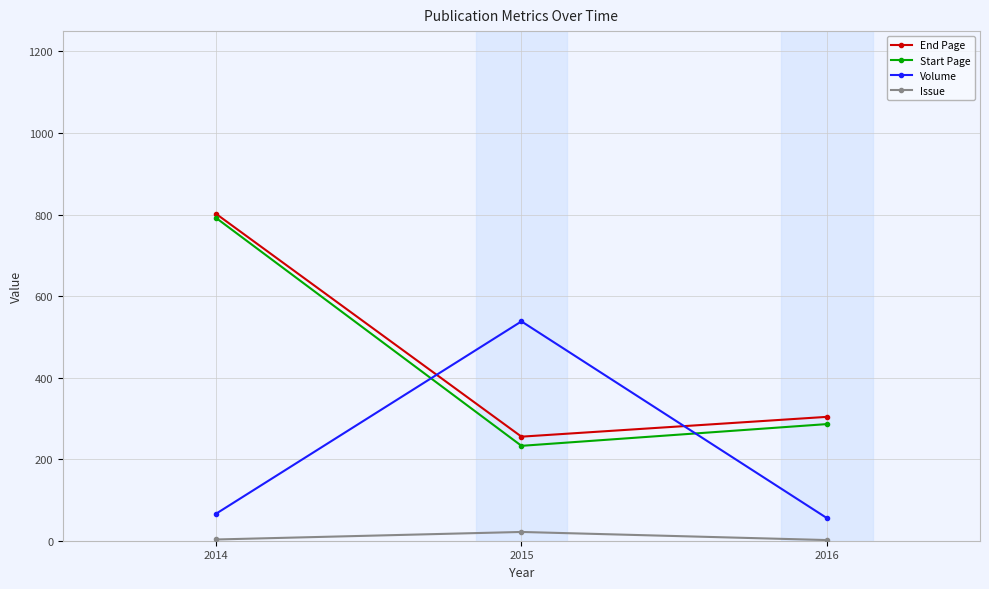

At which label does Volume reach its peak?

2015